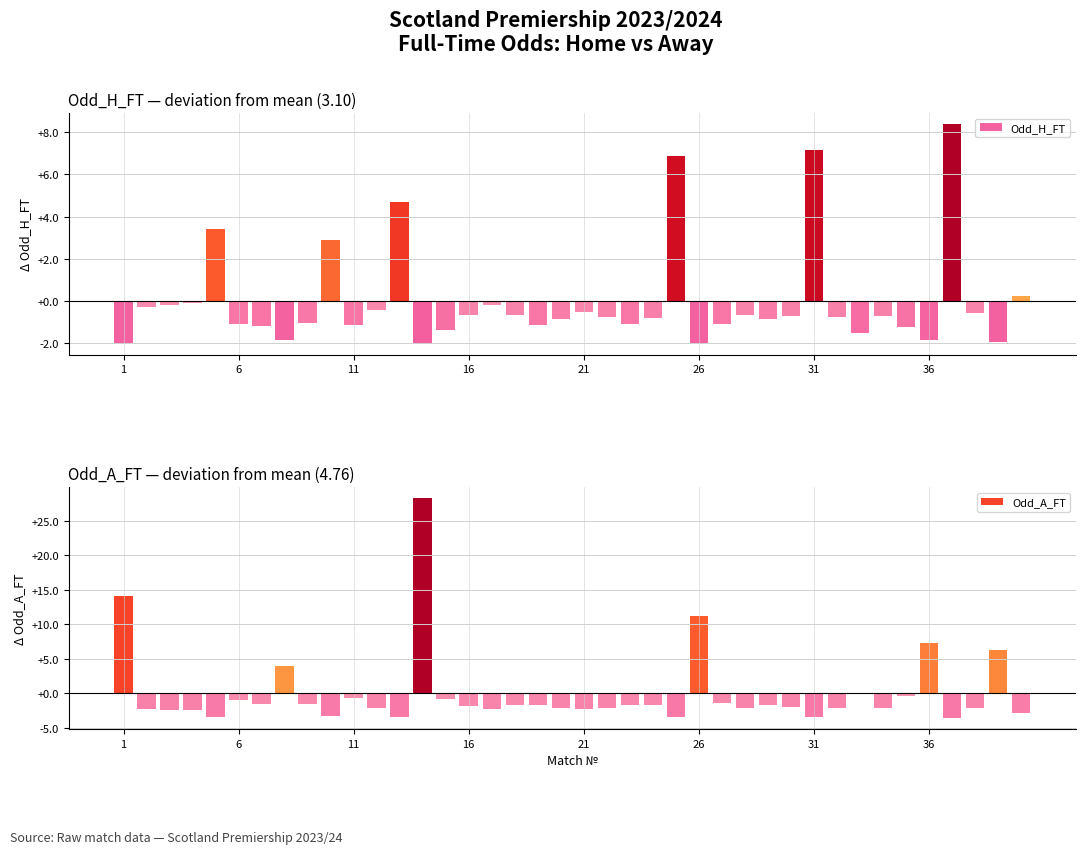

At which label is Odd_A_FT closest to 12?

26